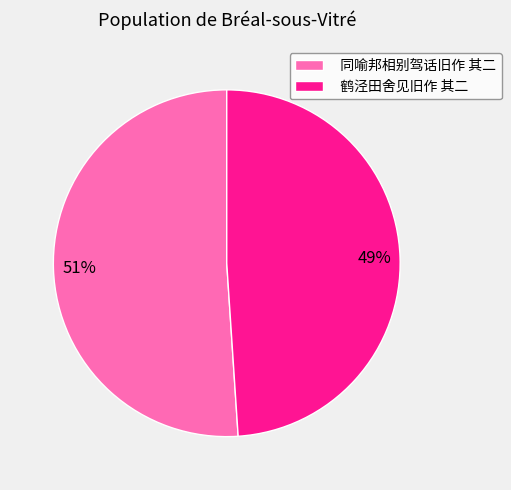

To the nearest percent, what portion does 鹤泾田舍见旧作 其二 represent?

49%